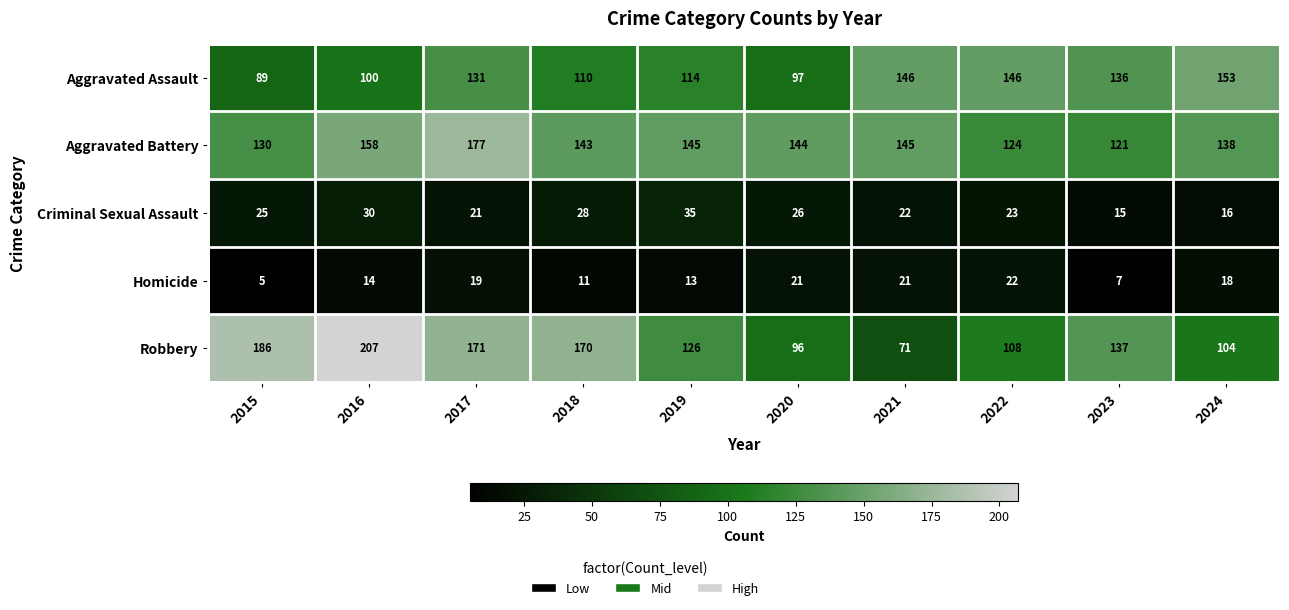

What is the total value across all series at 2023?

416